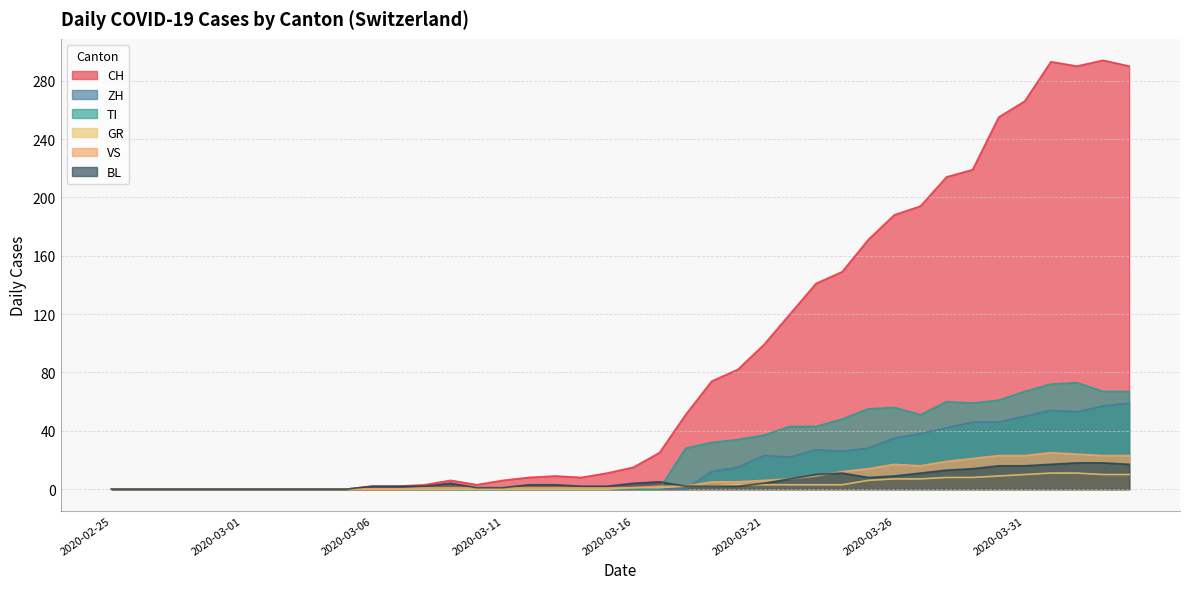

Reading right to left, what are all the values shown in this chart?

CH: 2020-04-04=290	2020-04-03=294	2020-04-02=290	2020-04-01=293	2020-03-31=266	2020-03-30=255	2020-03-29=219	2020-03-28=214	2020-03-27=194	2020-03-26=188	2020-03-25=171	2020-03-24=149	2020-03-23=141	2020-03-22=120	2020-03-21=99	2020-03-20=82	2020-03-19=74	2020-03-18=51	2020-03-17=25	2020-03-16=15	2020-03-15=11	2020-03-14=8	2020-03-13=9	2020-03-12=8	2020-03-11=6	2020-03-10=3	2020-03-09=6	2020-03-08=3	2020-03-07=2	2020-03-06=2	2020-03-05=0	2020-03-04=0	2020-03-03=0	2020-03-02=0	2020-03-01=0	2020-02-29=0	2020-02-28=0	2020-02-27=0	2020-02-26=0	2020-02-25=0
ZH: 2020-04-04=59	2020-04-03=57	2020-04-02=53	2020-04-01=54	2020-03-31=50	2020-03-30=46	2020-03-29=46	2020-03-28=42	2020-03-27=38	2020-03-26=35	2020-03-25=28	2020-03-24=26	2020-03-23=27	2020-03-22=22	2020-03-21=23	2020-03-20=15	2020-03-19=12	2020-03-18=0	2020-03-17=0	2020-03-16=0	2020-03-15=0	2020-03-14=0	2020-03-13=0	2020-03-12=0	2020-03-11=0	2020-03-10=0	2020-03-09=0	2020-03-08=0	2020-03-07=0	2020-03-06=0	2020-03-05=0	2020-03-04=0	2020-03-03=0	2020-03-02=0	2020-03-01=0	2020-02-29=0	2020-02-28=0	2020-02-27=0	2020-02-26=0	2020-02-25=0
TI: 2020-04-04=67	2020-04-03=67	2020-04-02=73	2020-04-01=72	2020-03-31=67	2020-03-30=61	2020-03-29=59	2020-03-28=60	2020-03-27=51	2020-03-26=56	2020-03-25=55	2020-03-24=48	2020-03-23=43	2020-03-22=43	2020-03-21=37	2020-03-20=34	2020-03-19=32	2020-03-18=28	2020-03-17=0	2020-03-16=0	2020-03-15=0	2020-03-14=0	2020-03-13=0	2020-03-12=0	2020-03-11=0	2020-03-10=0	2020-03-09=0	2020-03-08=0	2020-03-07=0	2020-03-06=0	2020-03-05=0	2020-03-04=0	2020-03-03=0	2020-03-02=0	2020-03-01=0	2020-02-29=0	2020-02-28=0	2020-02-27=0	2020-02-26=0	2020-02-25=0
GR: 2020-04-04=10	2020-04-03=10	2020-04-02=11	2020-04-01=11	2020-03-31=10	2020-03-30=9	2020-03-29=8	2020-03-28=8	2020-03-27=7	2020-03-26=7	2020-03-25=6	2020-03-24=3	2020-03-23=3	2020-03-22=3	2020-03-21=3	2020-03-20=3	2020-03-19=2	2020-03-18=2	2020-03-17=1	2020-03-16=1	2020-03-15=0	2020-03-14=0	2020-03-13=0	2020-03-12=0	2020-03-11=0	2020-03-10=0	2020-03-09=0	2020-03-08=0	2020-03-07=0	2020-03-06=0	2020-03-05=0	2020-03-04=0	2020-03-03=0	2020-03-02=0	2020-03-01=0	2020-02-29=0	2020-02-28=0	2020-02-27=0	2020-02-26=0	2020-02-25=0
VS: 2020-04-04=23	2020-04-03=23	2020-04-02=24	2020-04-01=25	2020-03-31=23	2020-03-30=23	2020-03-29=21	2020-03-28=19	2020-03-27=16	2020-03-26=17	2020-03-25=14	2020-03-24=12	2020-03-23=9	2020-03-22=7	2020-03-21=6	2020-03-20=5	2020-03-19=5	2020-03-18=2	2020-03-17=2	2020-03-16=1	2020-03-15=1	2020-03-14=1	2020-03-13=1	2020-03-12=1	2020-03-11=1	2020-03-10=1	2020-03-09=1	2020-03-08=1	2020-03-07=0	2020-03-06=0	2020-03-05=0	2020-03-04=0	2020-03-03=0	2020-03-02=0	2020-03-01=0	2020-02-29=0	2020-02-28=0	2020-02-27=0	2020-02-26=0	2020-02-25=0
BL: 2020-04-04=17	2020-04-03=18	2020-04-02=18	2020-04-01=17	2020-03-31=16	2020-03-30=16	2020-03-29=14	2020-03-28=13	2020-03-27=11	2020-03-26=9	2020-03-25=8	2020-03-24=11	2020-03-23=10	2020-03-22=7	2020-03-21=4	2020-03-20=2	2020-03-19=2	2020-03-18=2	2020-03-17=5	2020-03-16=4	2020-03-15=2	2020-03-14=2	2020-03-13=3	2020-03-12=3	2020-03-11=1	2020-03-10=1	2020-03-09=4	2020-03-08=2	2020-03-07=2	2020-03-06=2	2020-03-05=0	2020-03-04=0	2020-03-03=0	2020-03-02=0	2020-03-01=0	2020-02-29=0	2020-02-28=0	2020-02-27=0	2020-02-26=0	2020-02-25=0